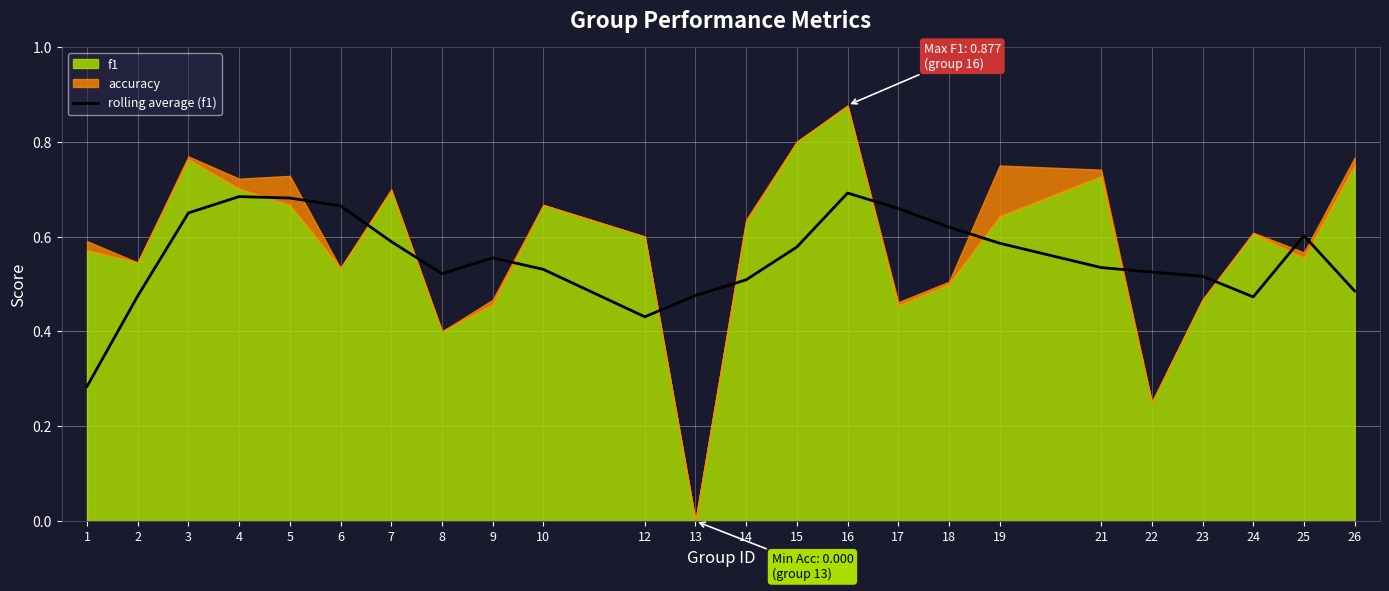

The value of rolling average (f1) at 16 is 0.7. True or false?

True